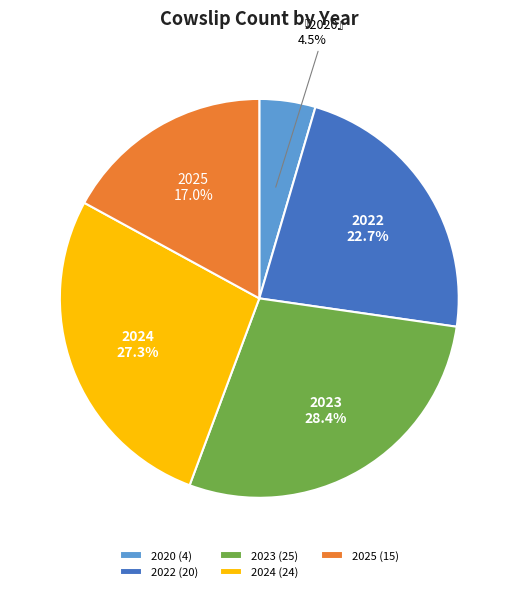

To the nearest percent, what is the combined percentage of 2020 and 2024?

32%